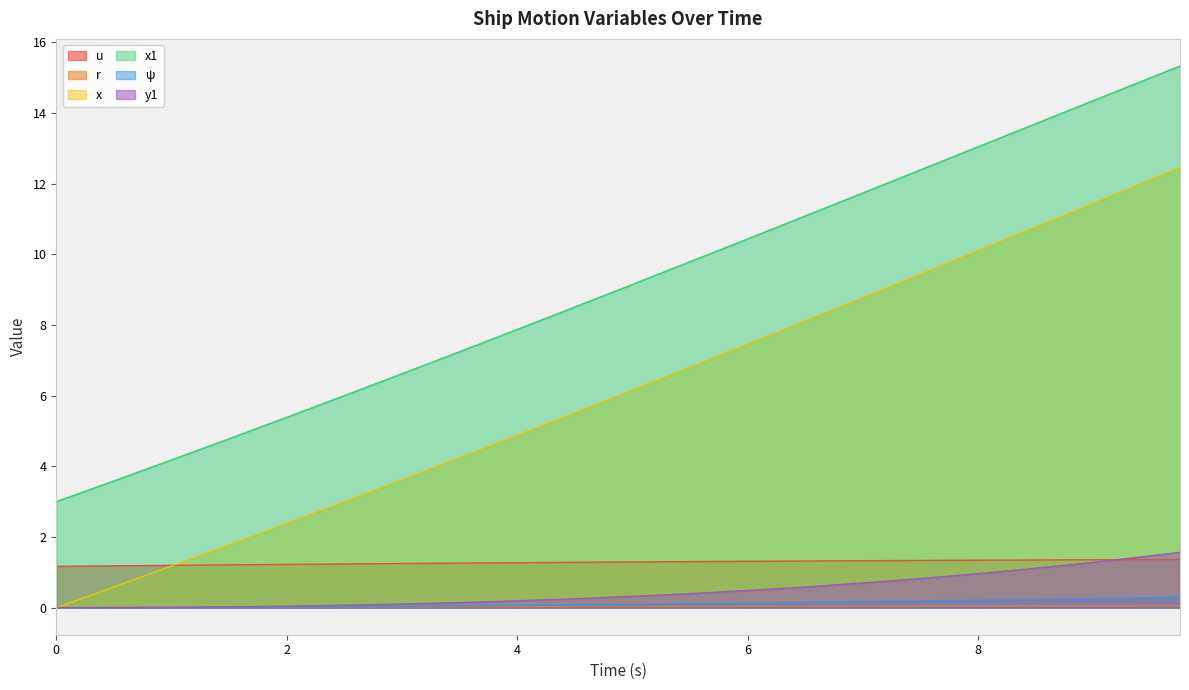

Which series changed the most between 21 and 29?

x